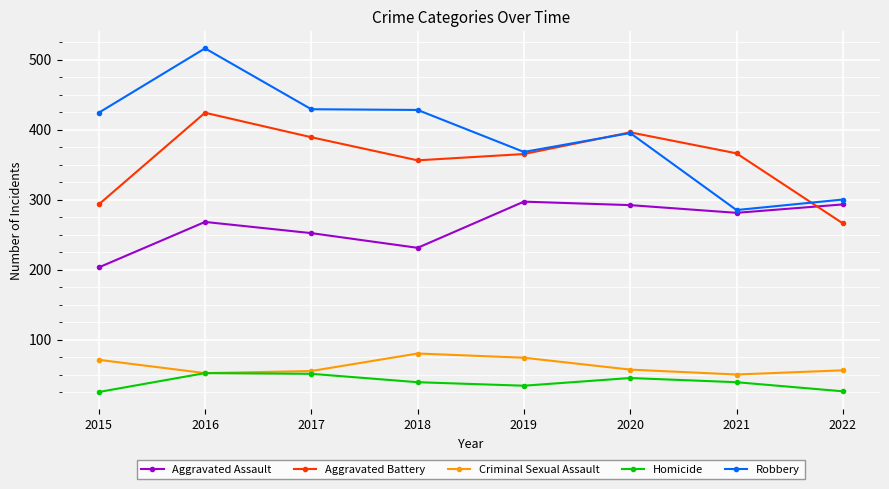

Where does the Homicide series first go above 39?

2016